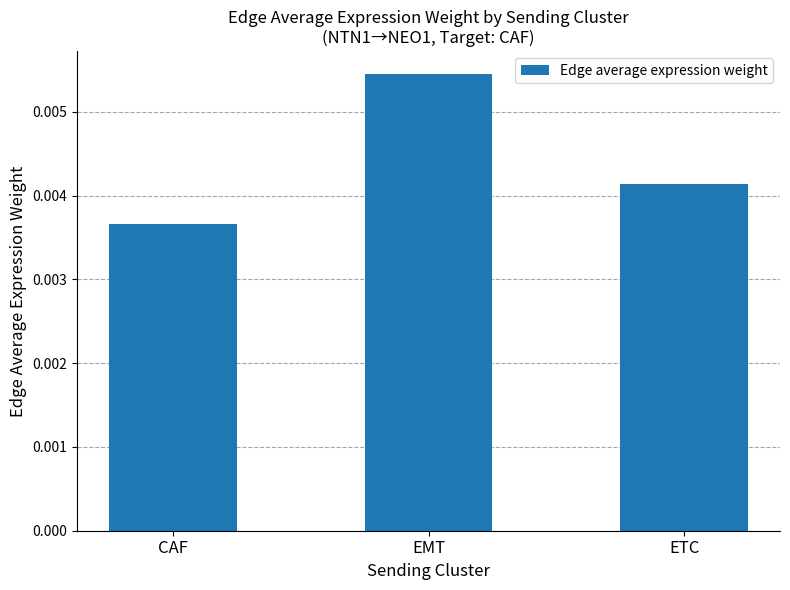

Which category has the lowest value across all series?

CAF